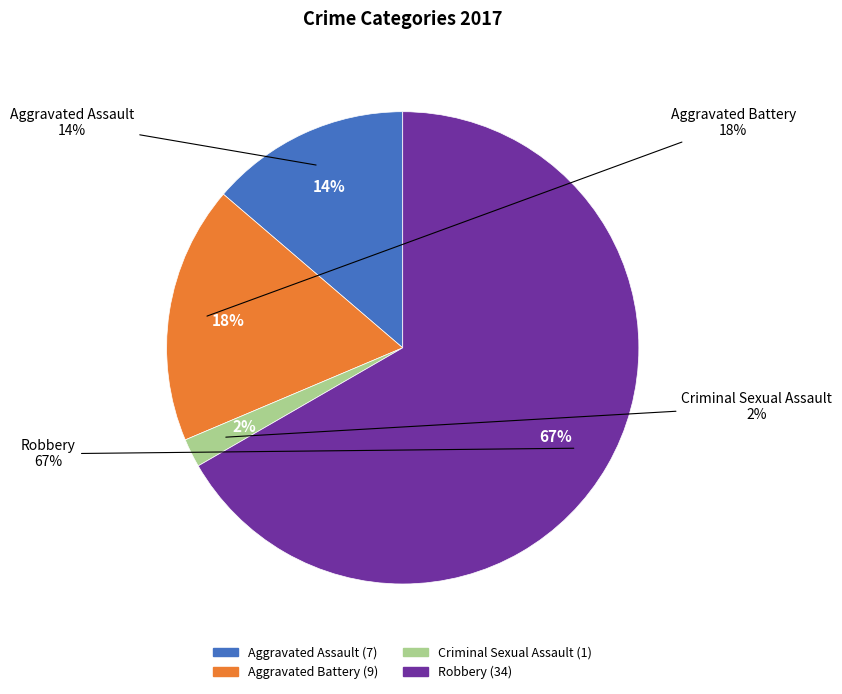

To the nearest percent, what is the combined percentage of Aggravated Assault and Criminal Sexual Assault?

16%